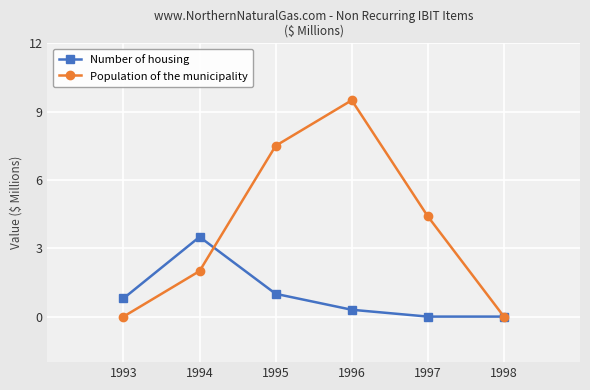

What is the approximate value of Population of the municipality at 1996?

9.5